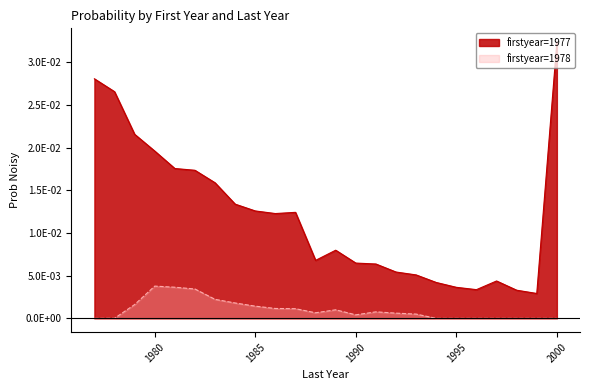

True or false: 1978 and 1977 cross at least once.

False